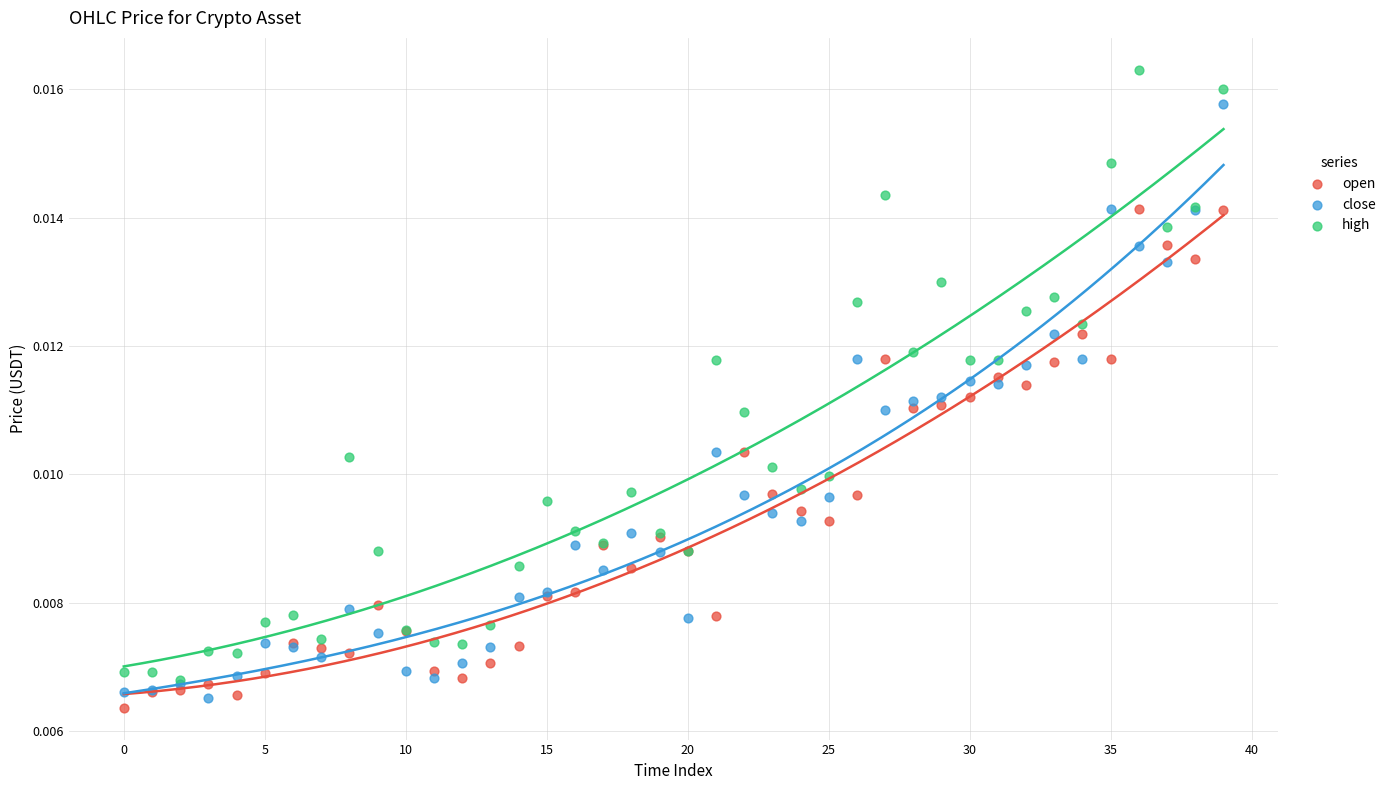

What are all the series names shown in the legend?

open, close, high